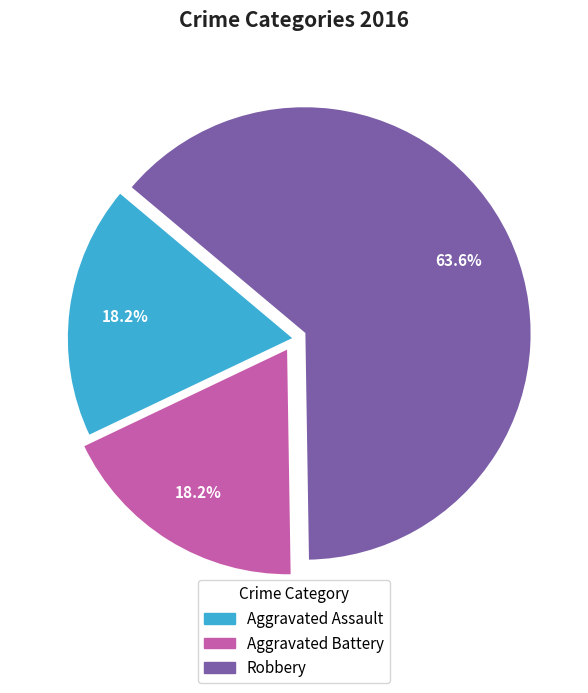

How many segments does this pie chart have?

3